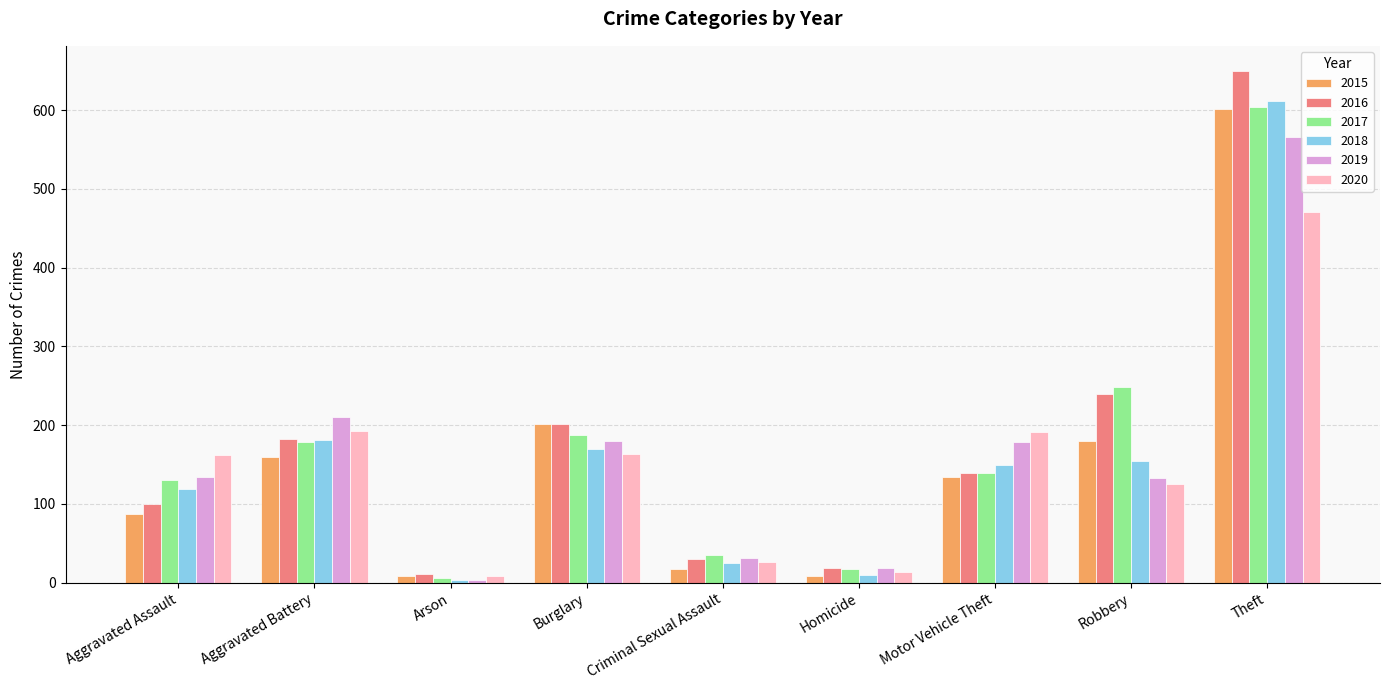

What are all the series names shown in the legend?

2015, 2016, 2017, 2018, 2019, 2020